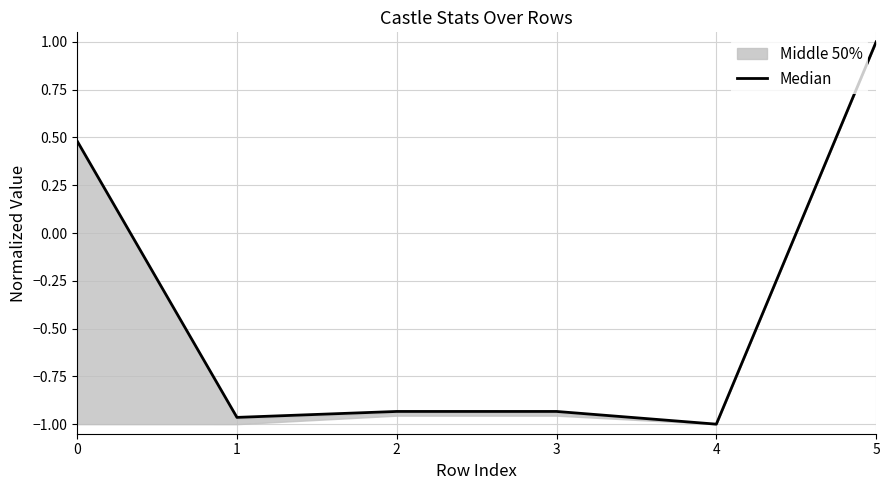

True or false: there are more than 2 points higher than both neighbors.

False